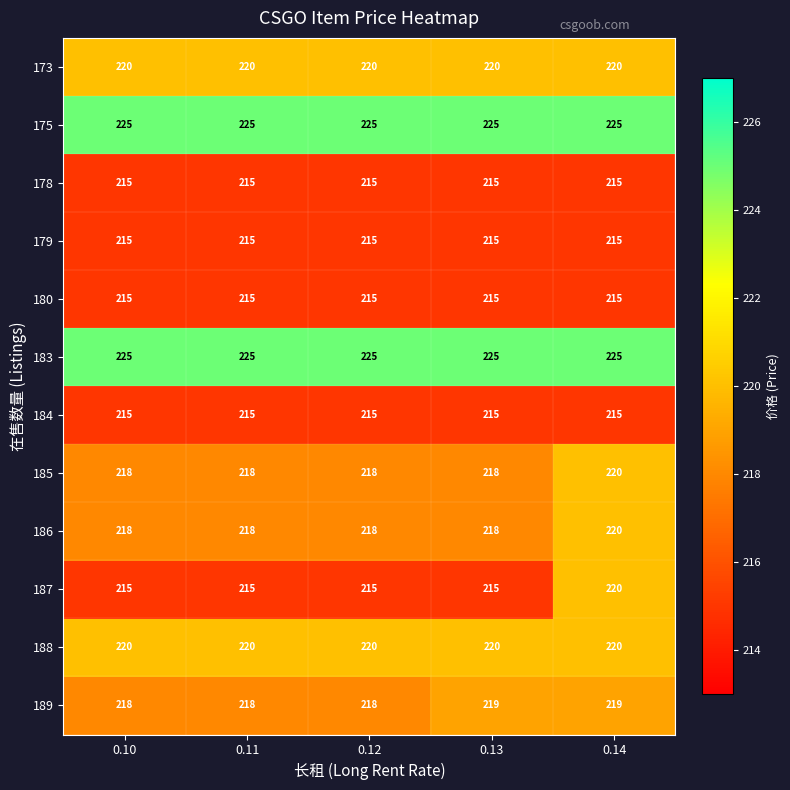

What is the spread (max minus min) of values at 0.10?

10